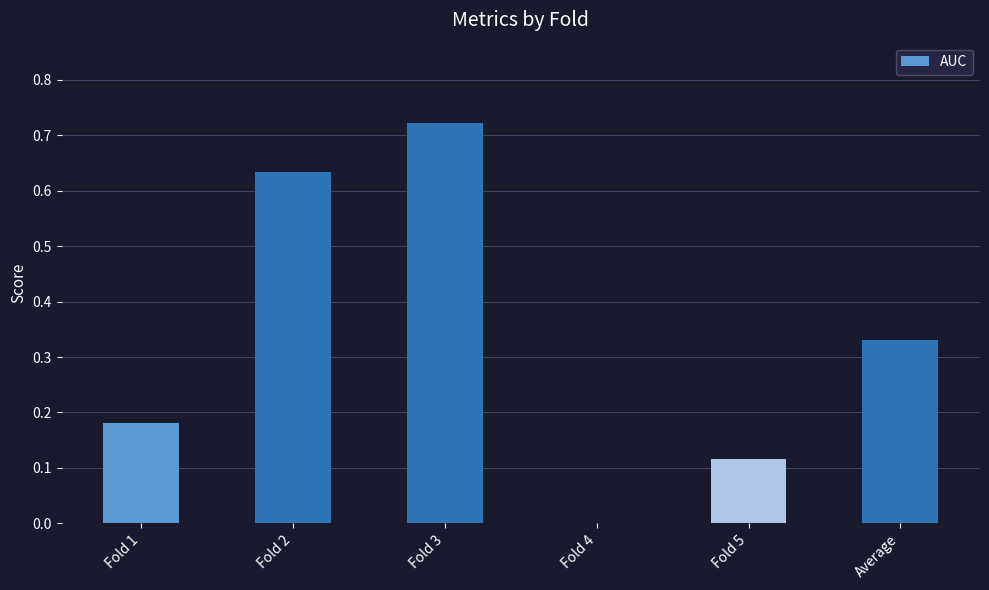

The value at Fold 2 is 0.2. True or false?

False